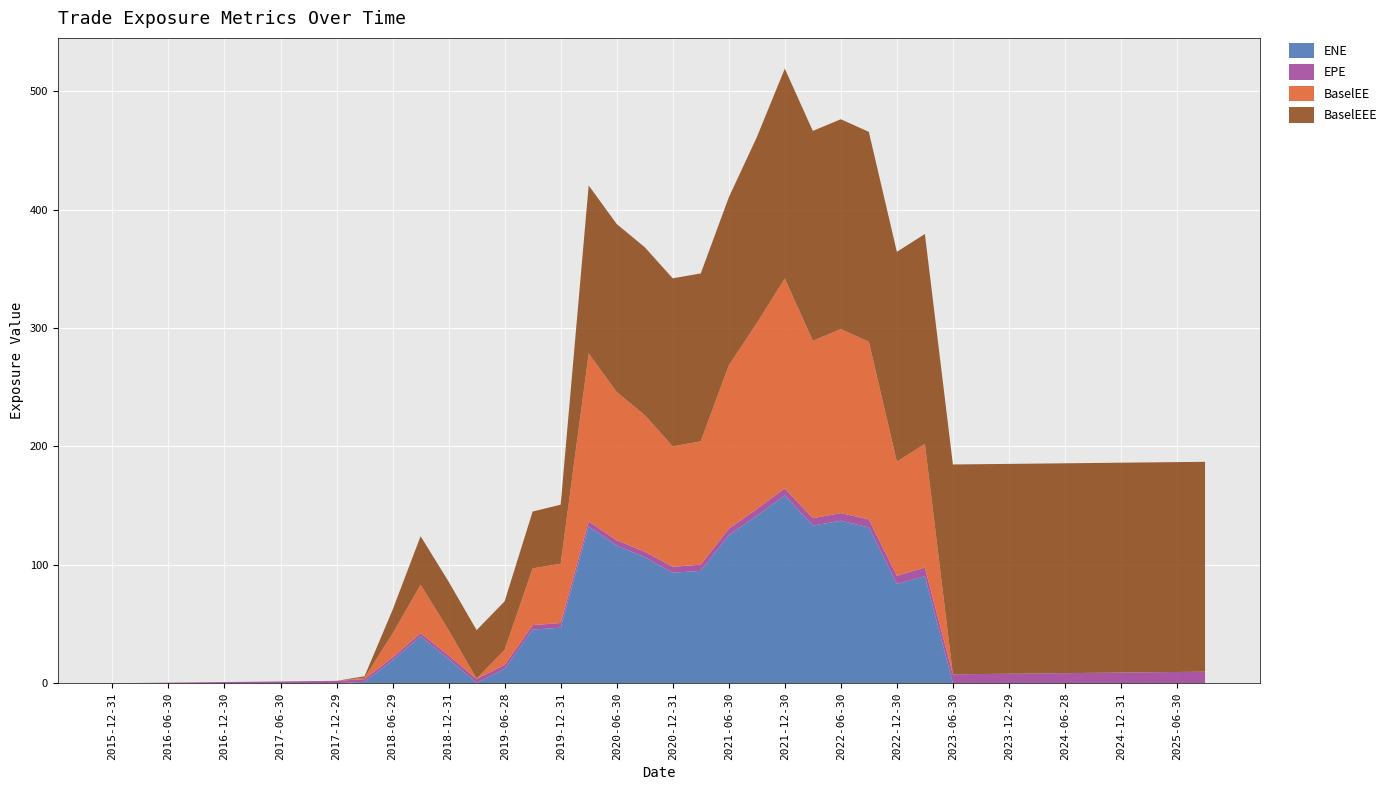

Reading left to right, what are all the values shown in this chart?

ENE: 2015-12-31=0.0	2016-03-31=0.0	2016-06-30=0.0	2016-09-30=0.0	2016-12-30=0.0	2017-03-31=0.0	2017-06-30=0.0	2017-09-29=0.0	2017-12-29=0.0	2018-03-29=1.2	2018-06-29=19.4	2018-09-28=39.5	2018-12-31=20.5	2019-03-29=0.3	2019-06-28=12.0	2019-09-30=45.3	2019-12-31=46.9	2020-03-31=132.4	2020-06-30=116.2	2020-09-30=106.3	2020-12-31=93.3	2021-03-31=94.9	2021-06-30=125.0	2021-09-30=141.3	2021-12-30=158.5	2022-03-31=133.1	2022-06-30=137.2	2022-09-30=131.6	2022-12-30=83.8	2023-03-31=90.4	2023-06-30=0.0	2023-09-29=0.0	2023-12-29=0.0	2024-03-28=0.0	2024-06-28=0.0	2024-09-30=0.0	2024-12-31=0.0	2025-03-31=0.0	2025-06-30=0.0	2025-09-30=0.0
EPE: 2015-12-31=0.0	2016-03-31=0.2	2016-06-30=0.5	2016-09-30=0.7	2016-12-30=1.0	2017-03-31=1.2	2017-06-30=1.5	2017-09-29=1.7	2017-12-29=2.0	2018-03-29=2.2	2018-06-29=2.5	2018-09-28=2.7	2018-12-31=3.0	2019-03-29=3.2	2019-06-28=3.5	2019-09-30=3.7	2019-12-31=4.0	2020-03-31=4.2	2020-06-30=4.5	2020-09-30=4.7	2020-12-31=5.0	2021-03-31=5.2	2021-06-30=5.5	2021-09-30=5.7	2021-12-30=6.0	2022-03-31=6.2	2022-06-30=6.5	2022-09-30=6.7	2022-12-30=7.0	2023-03-31=7.2	2023-06-30=7.5	2023-09-29=7.7	2023-12-29=8.0	2024-03-28=8.2	2024-06-28=8.5	2024-09-30=8.7	2024-12-31=9.0	2025-03-31=9.2	2025-06-30=9.5	2025-09-30=9.7
BaselEE: 2015-12-31=0.0	2016-03-31=0.0	2016-06-30=0.0	2016-09-30=0.0	2016-12-30=0.0	2017-03-31=0.0	2017-06-30=0.0	2017-09-29=0.0	2017-12-29=0.0	2018-03-29=1.2	2018-06-29=20.0	2018-09-28=41.0	2018-12-31=21.4	2019-03-29=0.3	2019-06-28=12.7	2019-09-30=48.0	2019-12-31=49.9	2020-03-31=141.8	2020-06-30=125.2	2020-09-30=115.3	2020-12-31=101.7	2021-03-31=104.1	2021-06-30=137.9	2021-09-30=157.0	2021-12-30=177.2	2022-03-31=149.8	2022-06-30=155.4	2022-09-30=150.0	2022-12-30=96.2	2023-03-31=104.5	2023-06-30=0.0	2023-09-29=0.0	2023-12-29=0.0	2024-03-28=0.0	2024-06-28=0.0	2024-09-30=0.0	2024-12-31=0.0	2025-03-31=0.0	2025-06-30=0.0	2025-09-30=0.0
BaselEEE: 2015-12-31=0.0	2016-03-31=0.0	2016-06-30=0.0	2016-09-30=0.0	2016-12-30=0.0	2017-03-31=0.0	2017-06-30=0.0	2017-09-29=0.0	2017-12-29=0.0	2018-03-29=1.2	2018-06-29=20.0	2018-09-28=41.0	2018-12-31=41.0	2019-03-29=41.0	2019-06-28=41.0	2019-09-30=48.0	2019-12-31=49.9	2020-03-31=141.8	2020-06-30=141.8	2020-09-30=141.8	2020-12-31=141.8	2021-03-31=141.8	2021-06-30=141.8	2021-09-30=157.0	2021-12-30=177.2	2022-03-31=177.2	2022-06-30=177.2	2022-09-30=177.2	2022-12-30=177.2	2023-03-31=177.2	2023-06-30=177.2	2023-09-29=177.2	2023-12-29=177.2	2024-03-28=177.2	2024-06-28=177.2	2024-09-30=177.2	2024-12-31=177.2	2025-03-31=177.2	2025-06-30=177.2	2025-09-30=177.2